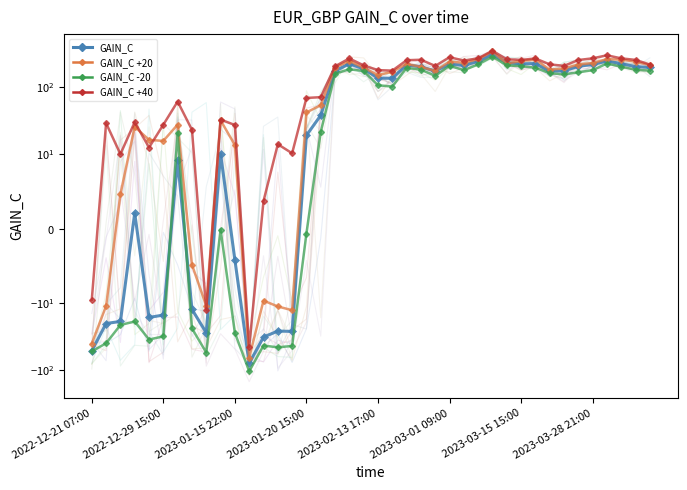

Is this an area chart (filled region under the line)?

No